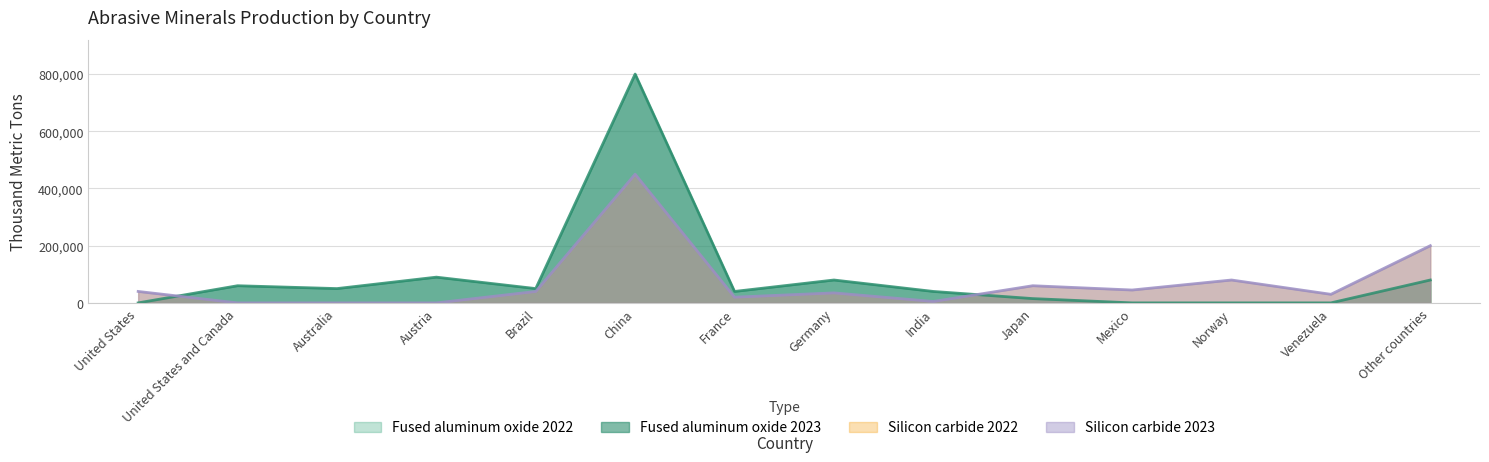

After their last crossing, which series has the higher values: Fused aluminum oxide 2022 or Silicon carbide 2022?

Silicon carbide 2022